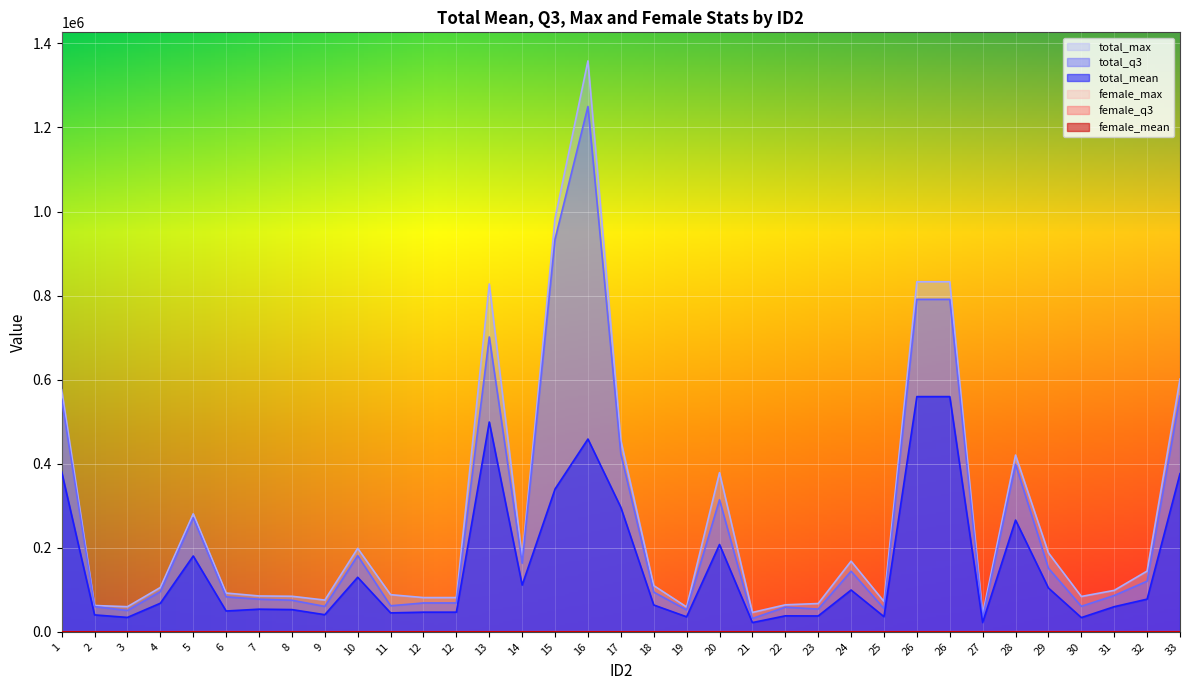

How many lines are shown in the chart?

6